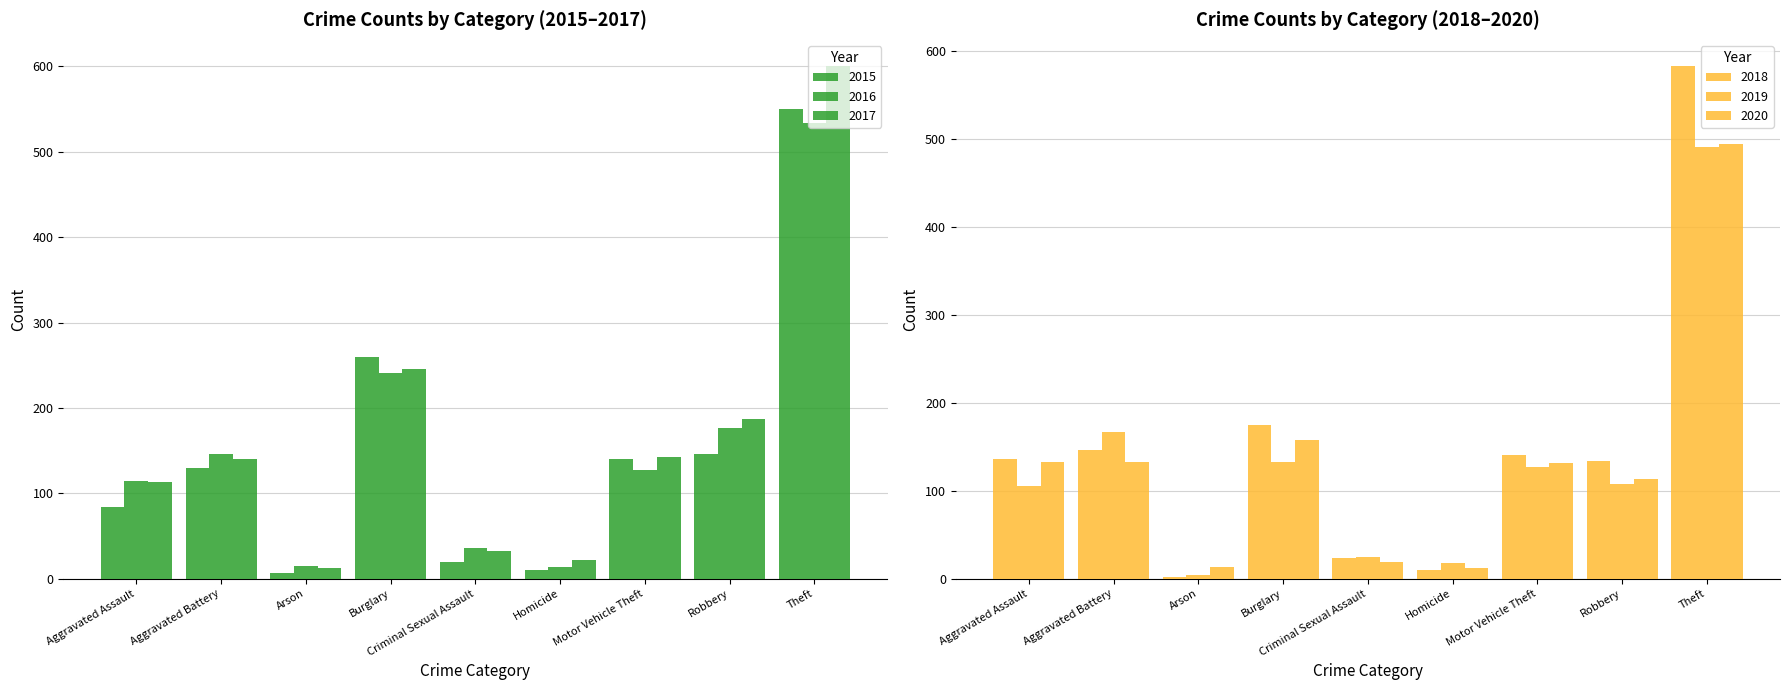

Which category has the highest value in the 2019 series?

Theft